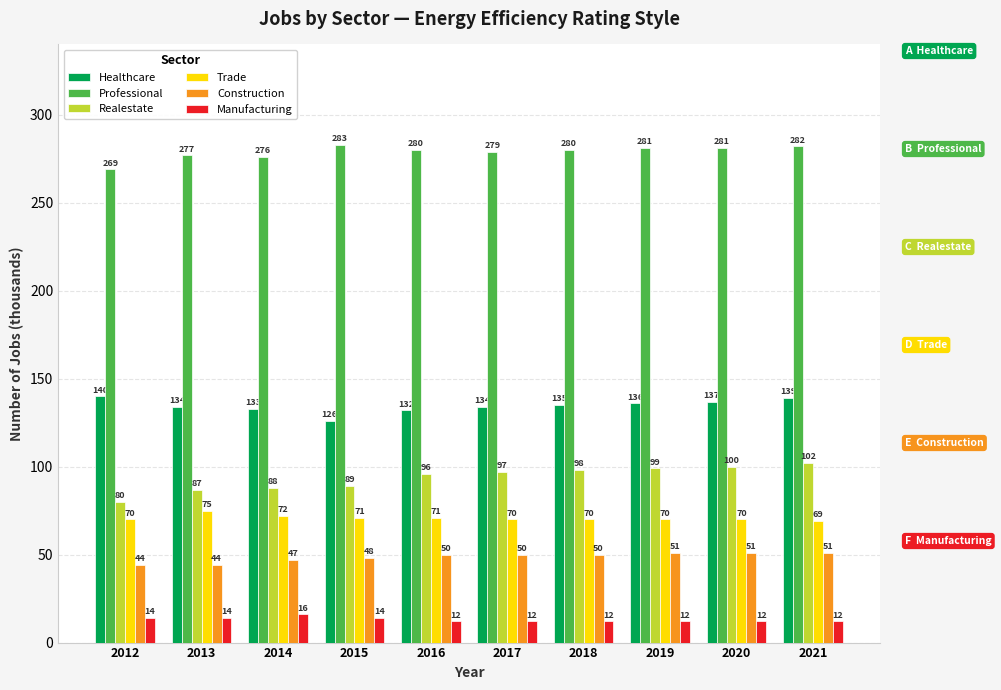

What is the maximum value shown in the chart?

283